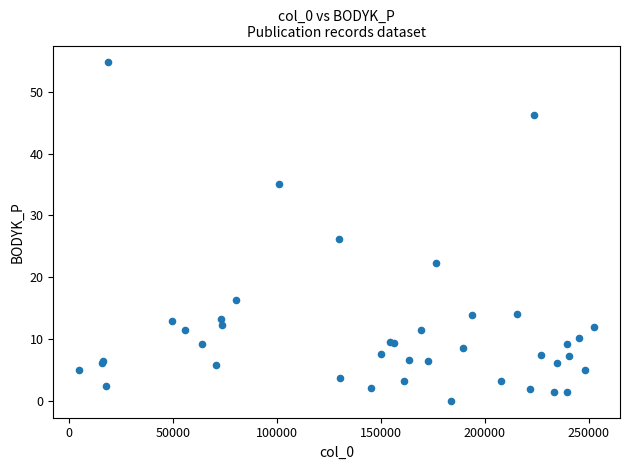

What Y value in the scatter plot is closest to 27?

26.1